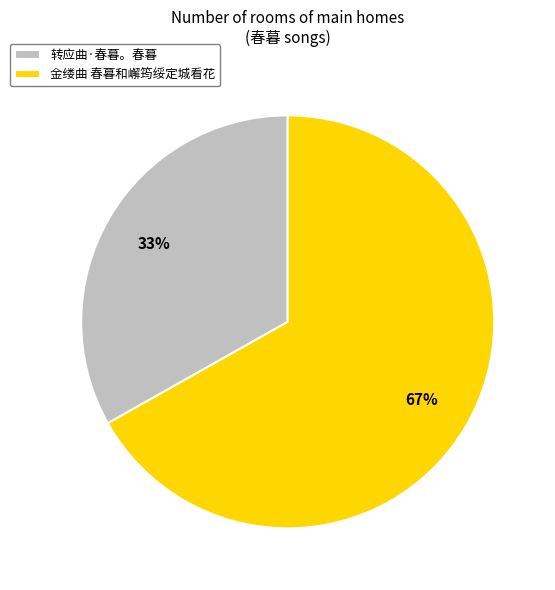

The 金缕曲 春暮和嶰筠绥定城看花 slice represents 67% of the pie. True or false?

True